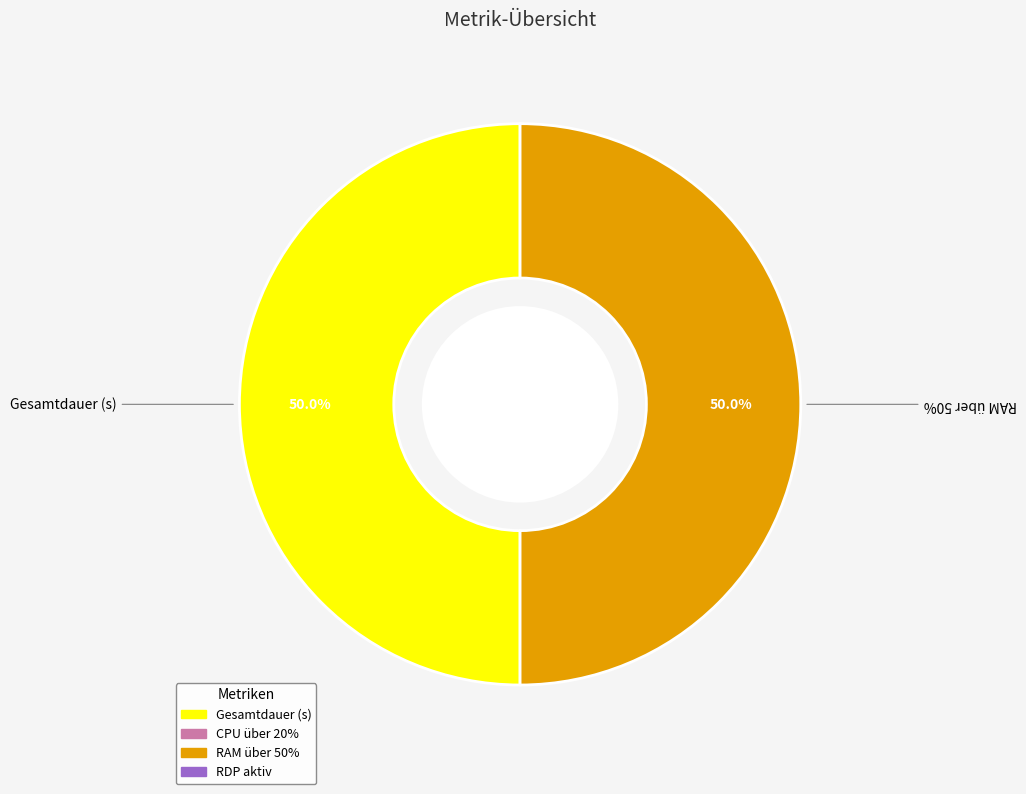

True or false: RDP aktiv accounts for 0% of the total.

True